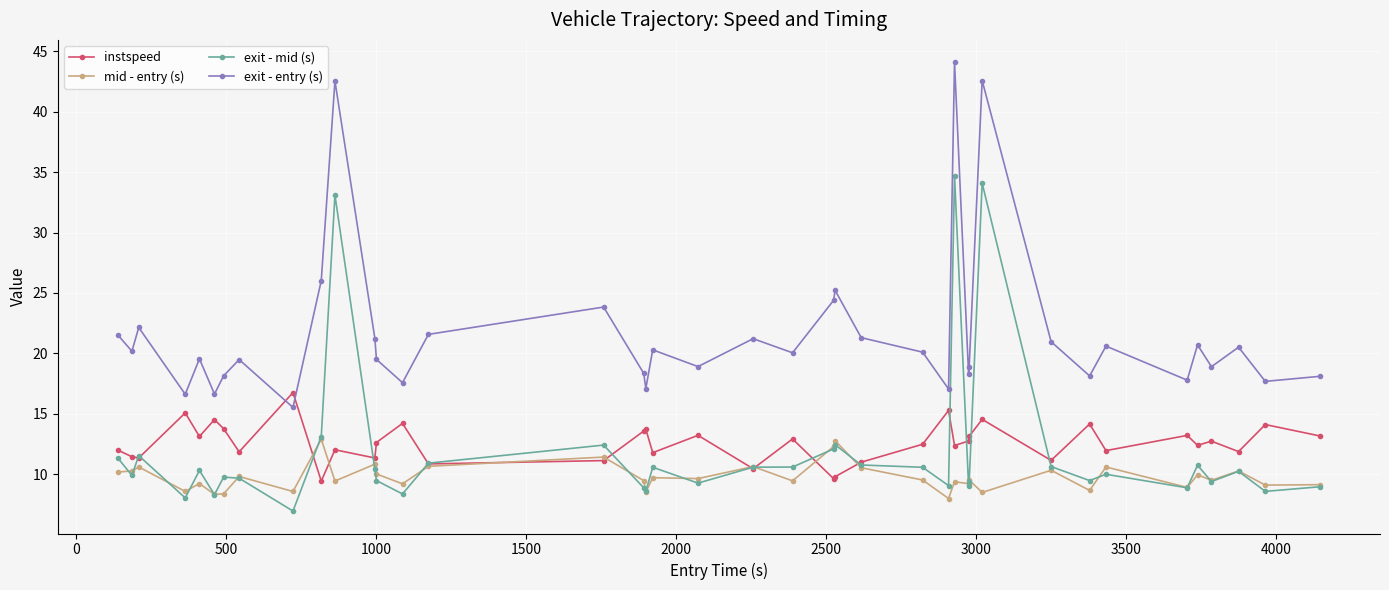

True or false: exit - entry (s) and instspeed intersect in this chart.

True